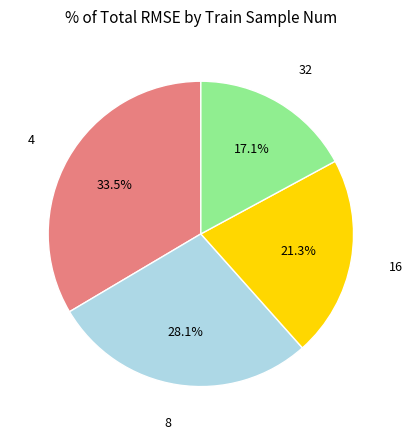

To the nearest percent, what is the average slice percentage?

25%